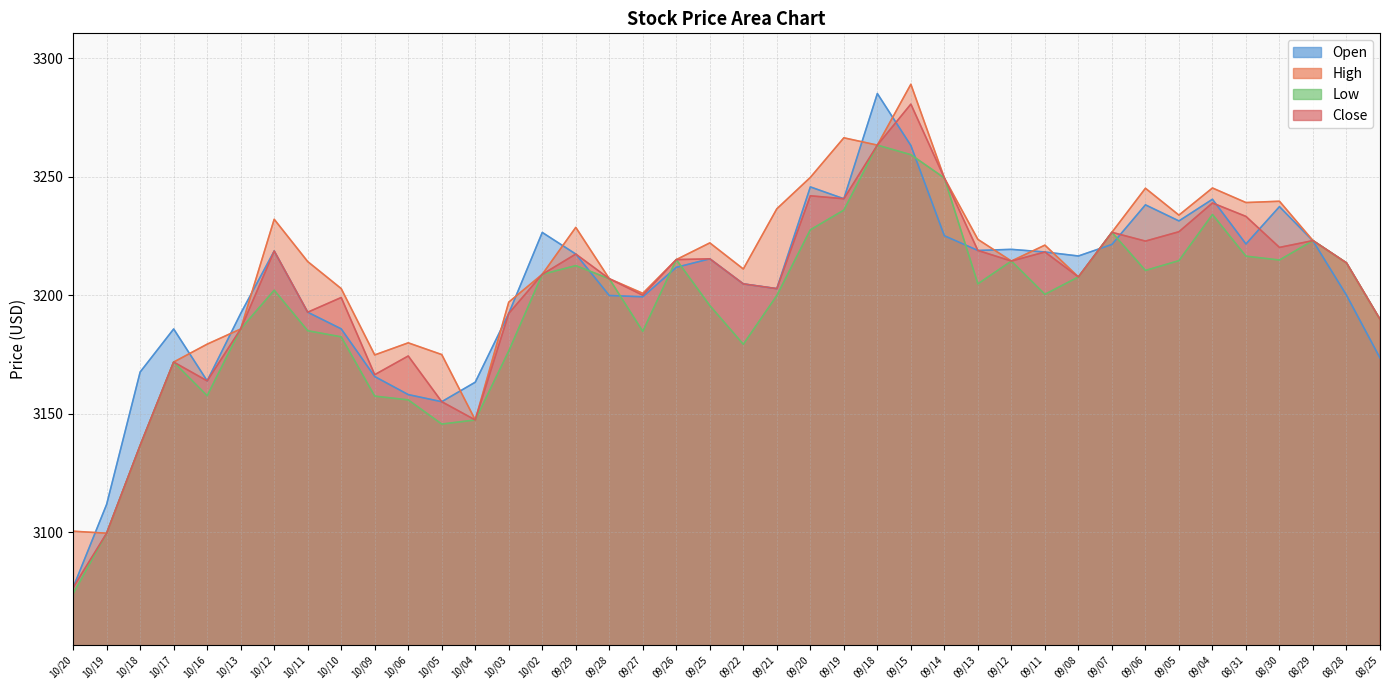

After their last crossing, which series has the higher values: Open or Close?

Close